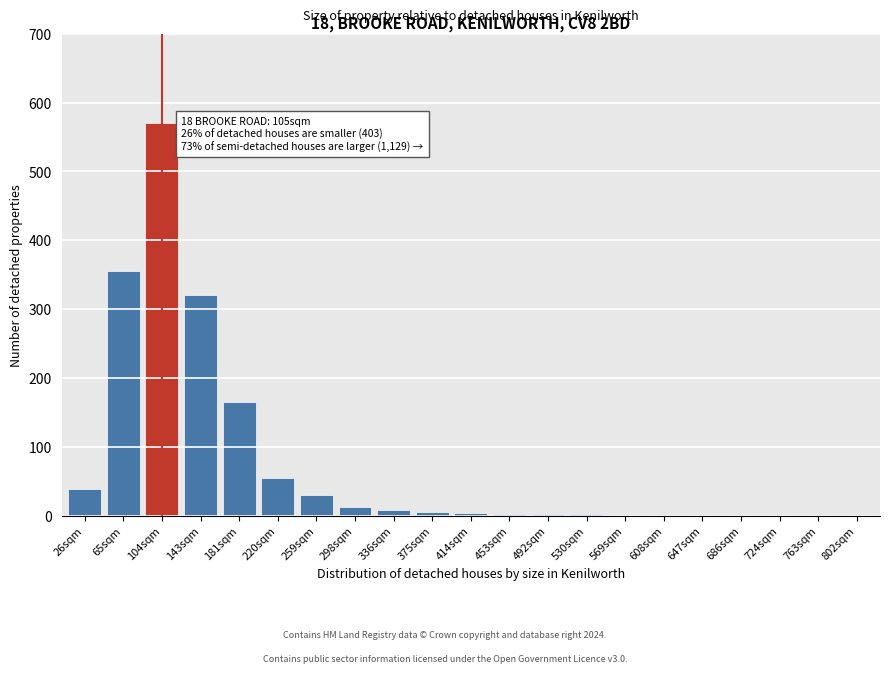

The chart shows a value of 530 at 143sqm. True or false?

False